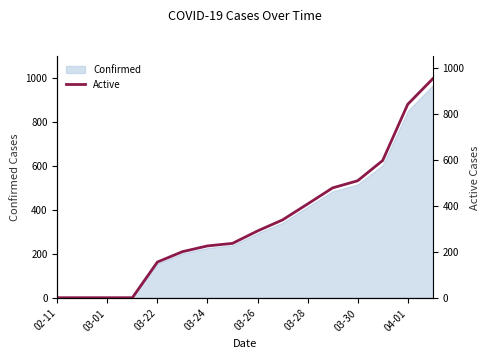

The value of Confirmed at 03-28 is 124. True or false?

False